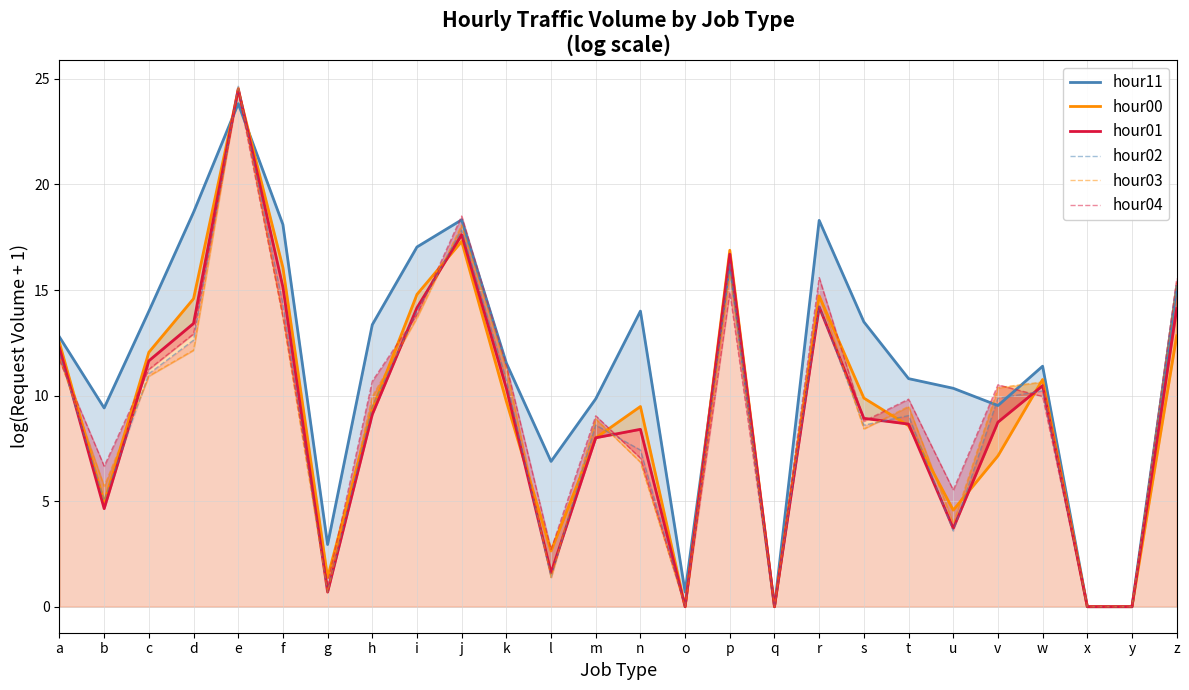

What is the average value of the hour03 series?

9.2